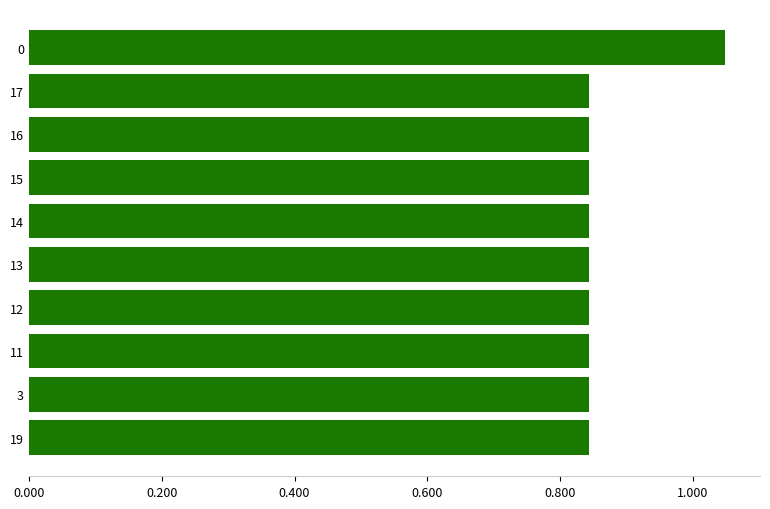

How many values are between 0 and 1?

9